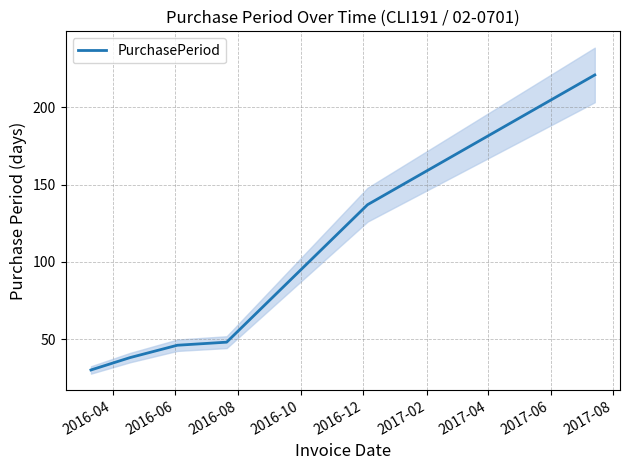

What is the smallest value displayed?

30